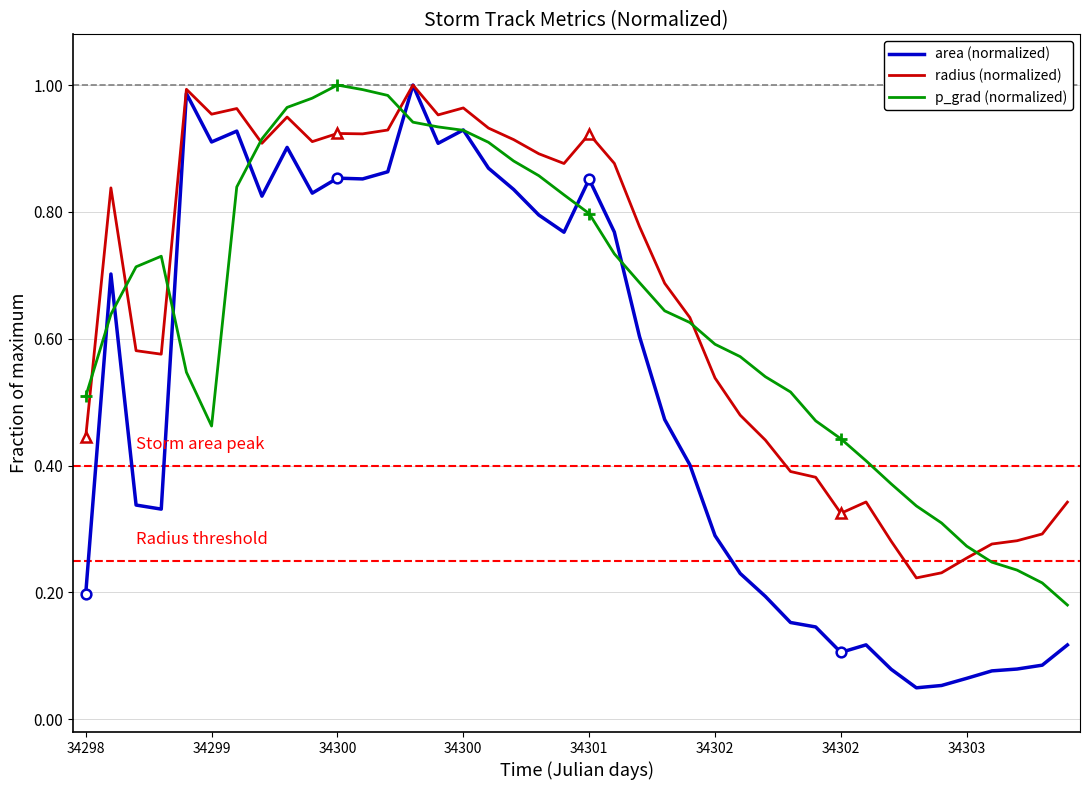

The value of radius (normalized) at 12 is 1.3. True or false?

False